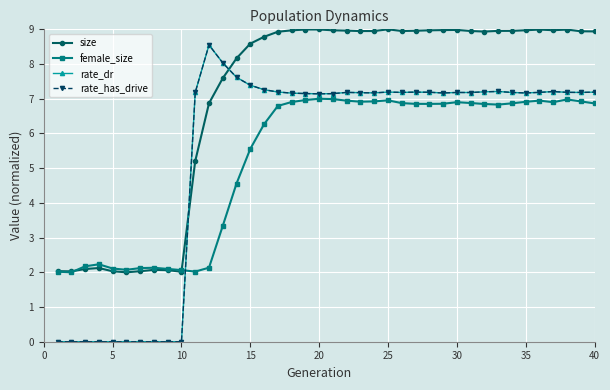

Is this an area chart (filled region under the line)?

No